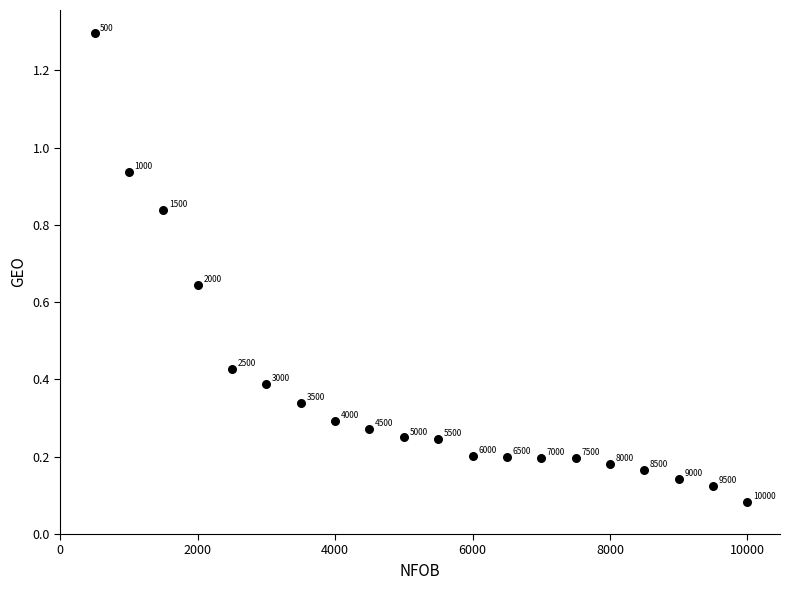

What is the range of Y values (max minus min)?

1.2